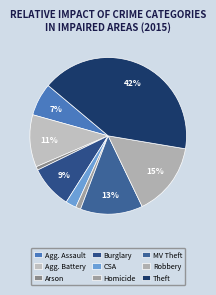

Rank the categories by value from highest to lowest.

Theft, Robbery, Motor Vehicle Theft, Aggravated Battery, Burglary, Aggravated Assault, Criminal Sexual Assault, Homicide, Arson